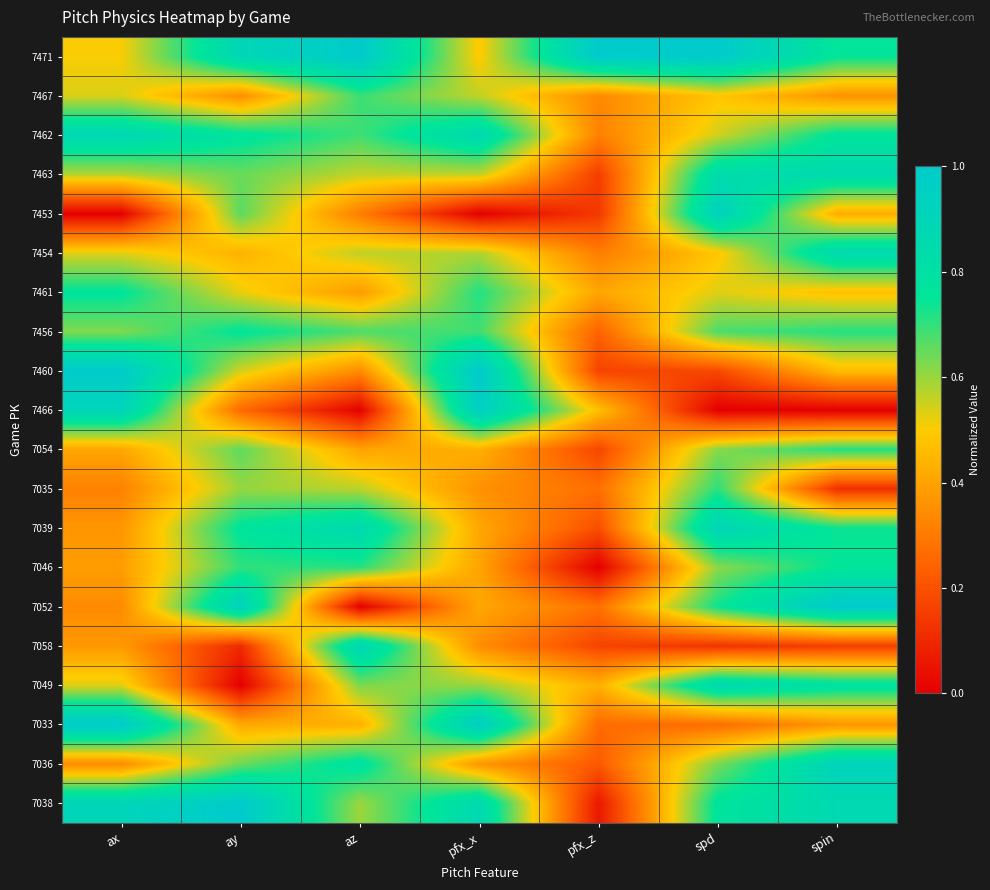

Which category has the lowest value across all series?

ax